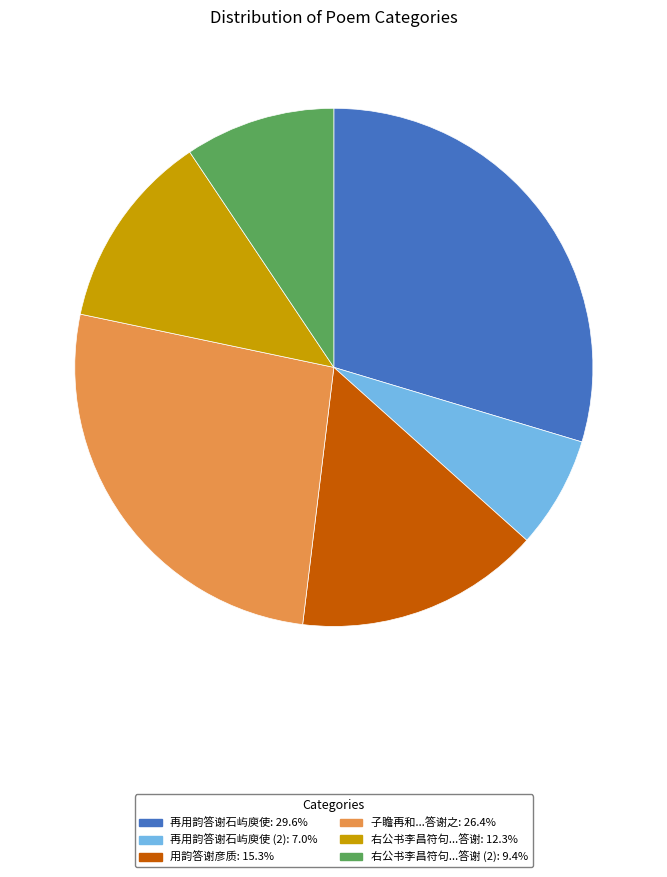

Is there any slice that represents more than half of the pie?

No